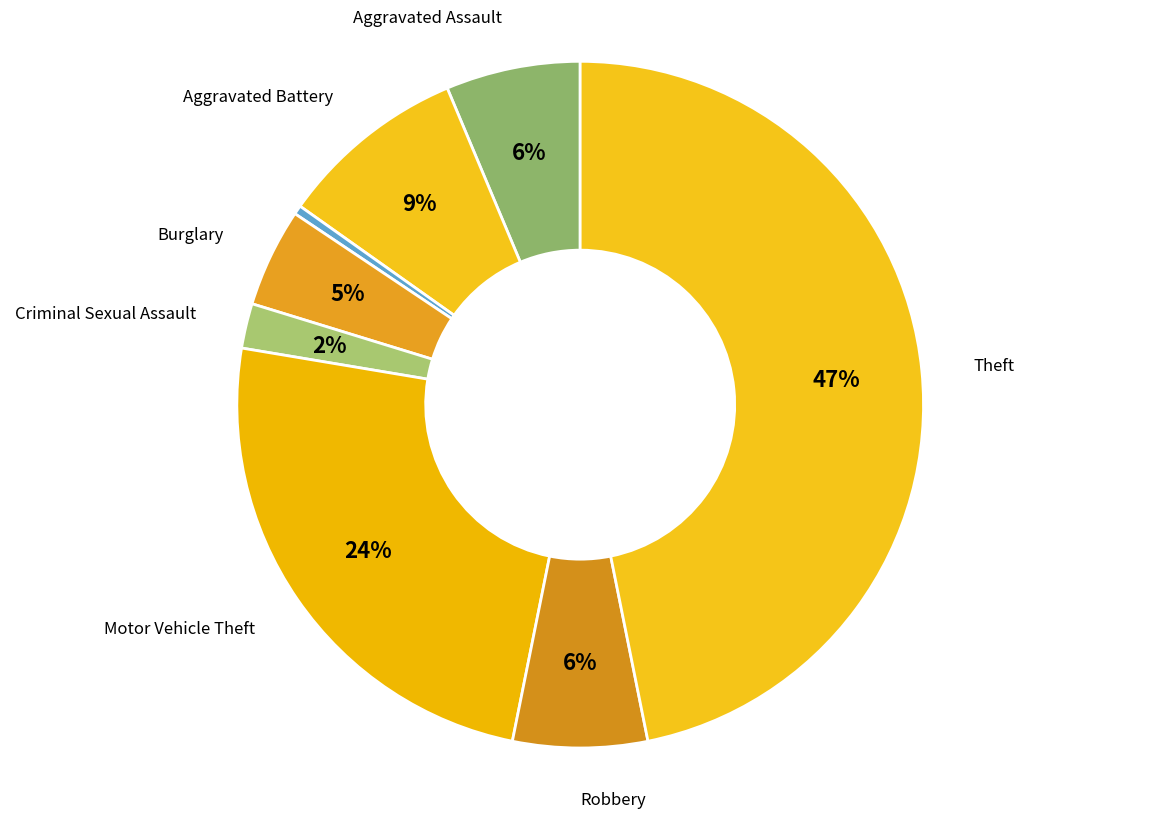

Which slice is the smallest?

Arson